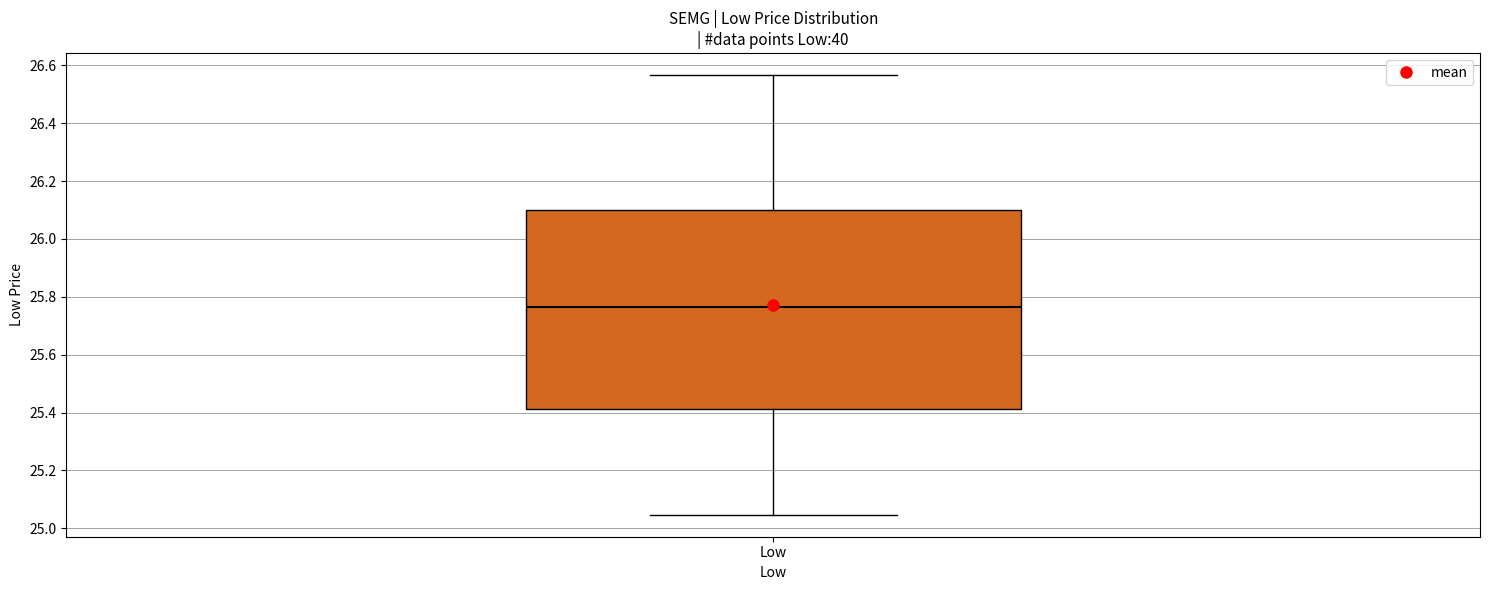

Transcribe this box plot: give where the median line is, the range the box spans, and where the two whiskers end, as read against the y-axis. The values are not printed on the chart, so give them approximately, as read against the axis.

median 25.76, box 25.42 to 26.10, whiskers 25.04 to 26.56